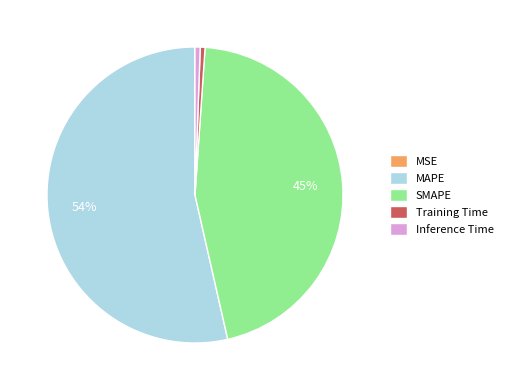

To the nearest percent, what is the average slice percentage?

20%